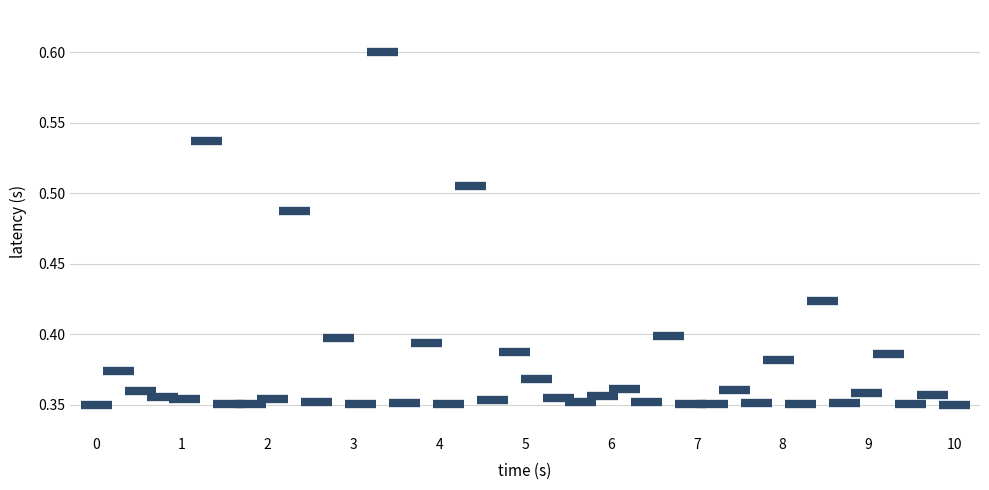

What is the range of X values (max minus min)?

10.0